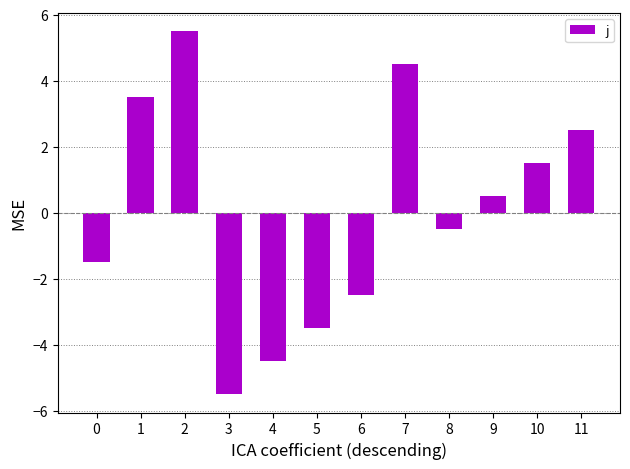

True or false: the data shows -0.5 at 8.

True